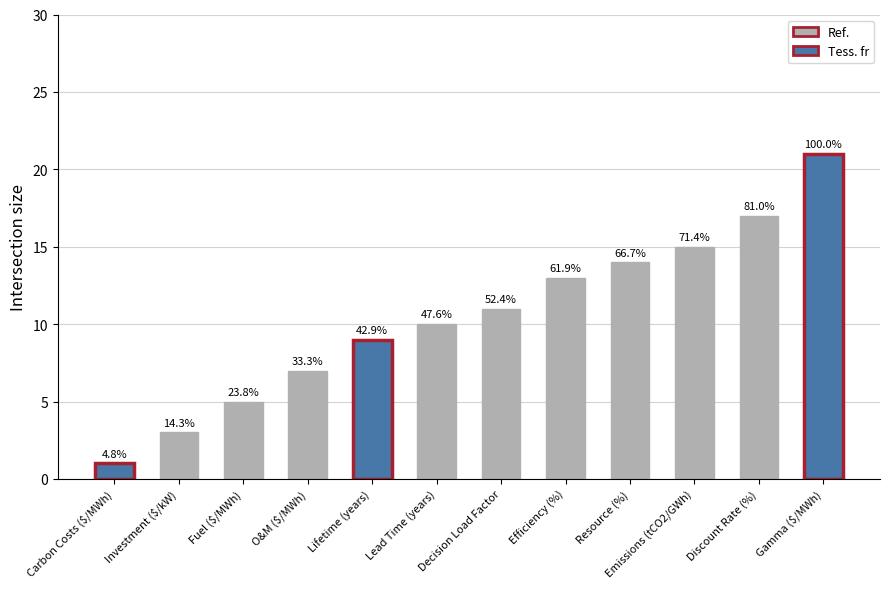

The value at Decision Load Factor is 11. True or false?

True